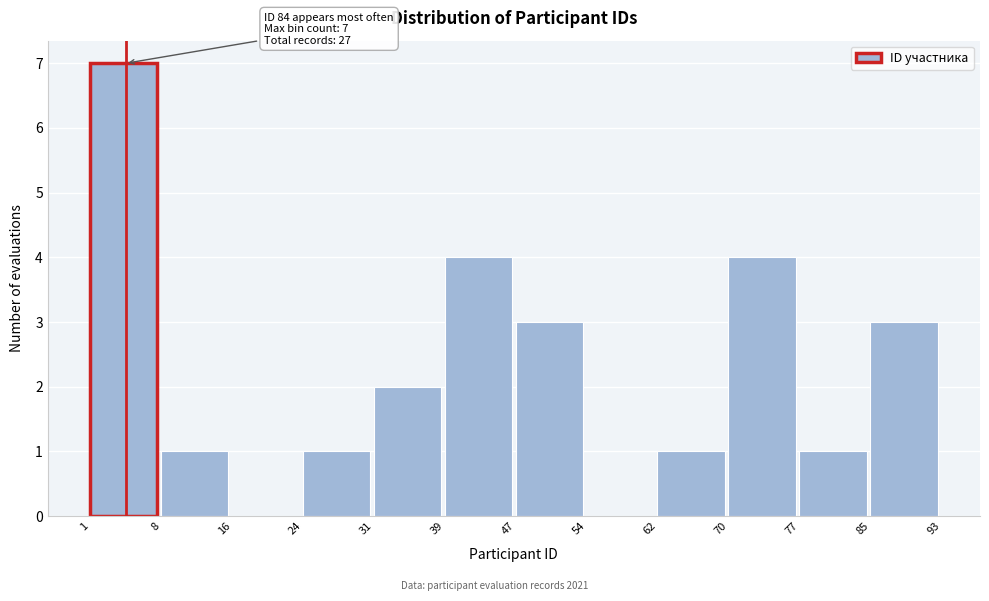

Over which range of the x-axis is the bar tallest?

1 to 8